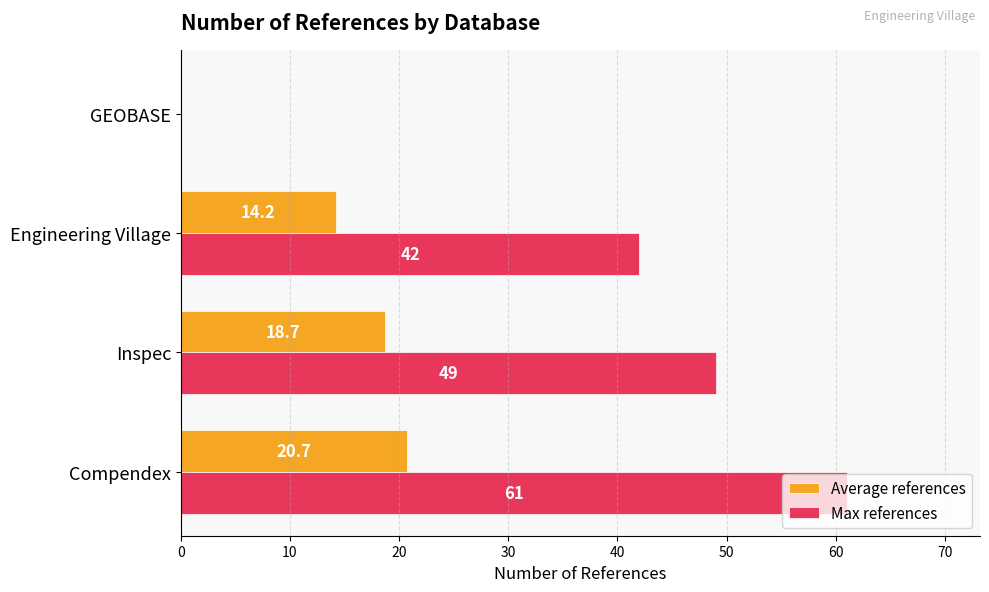

How many data points does each series have?

4